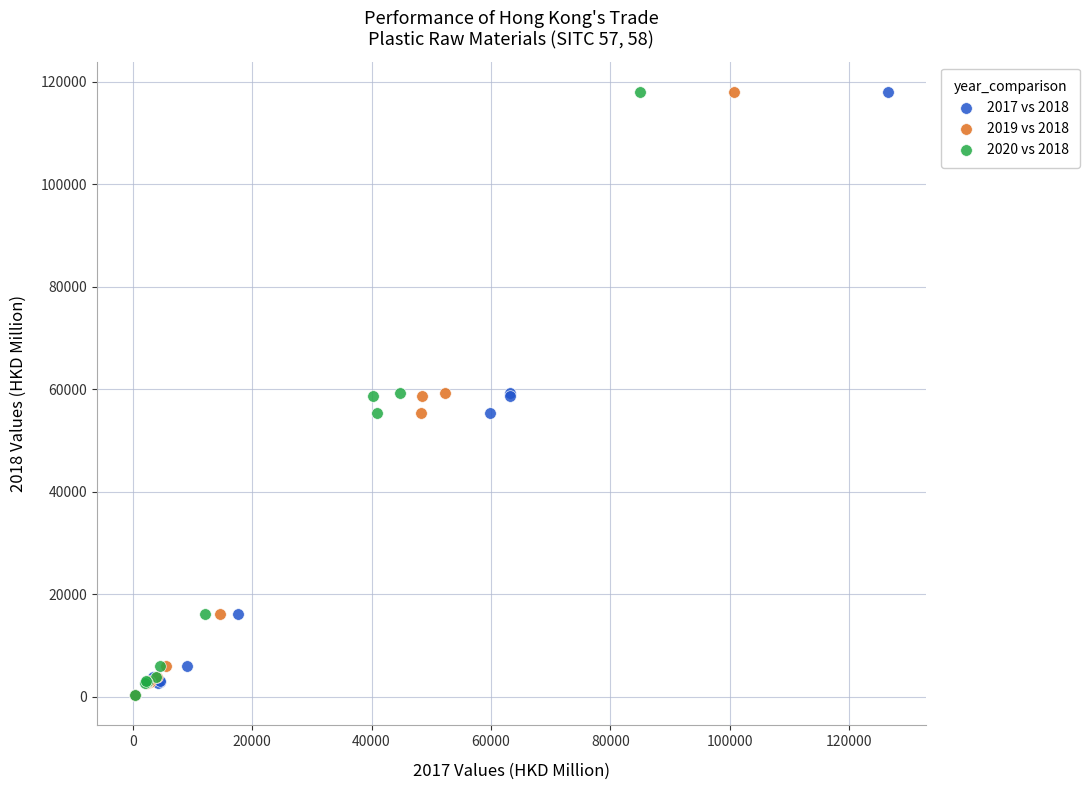

What are all the series names shown in the legend?

2017 vs 2018, 2019 vs 2018, 2020 vs 2018